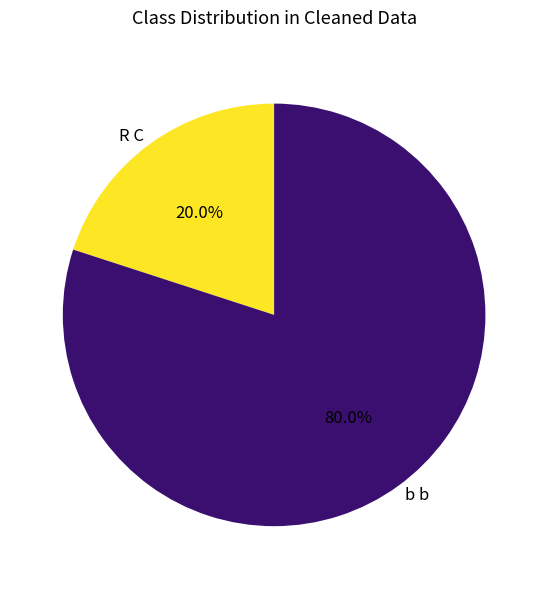

Rank the categories by value from lowest to highest.

R C, b b